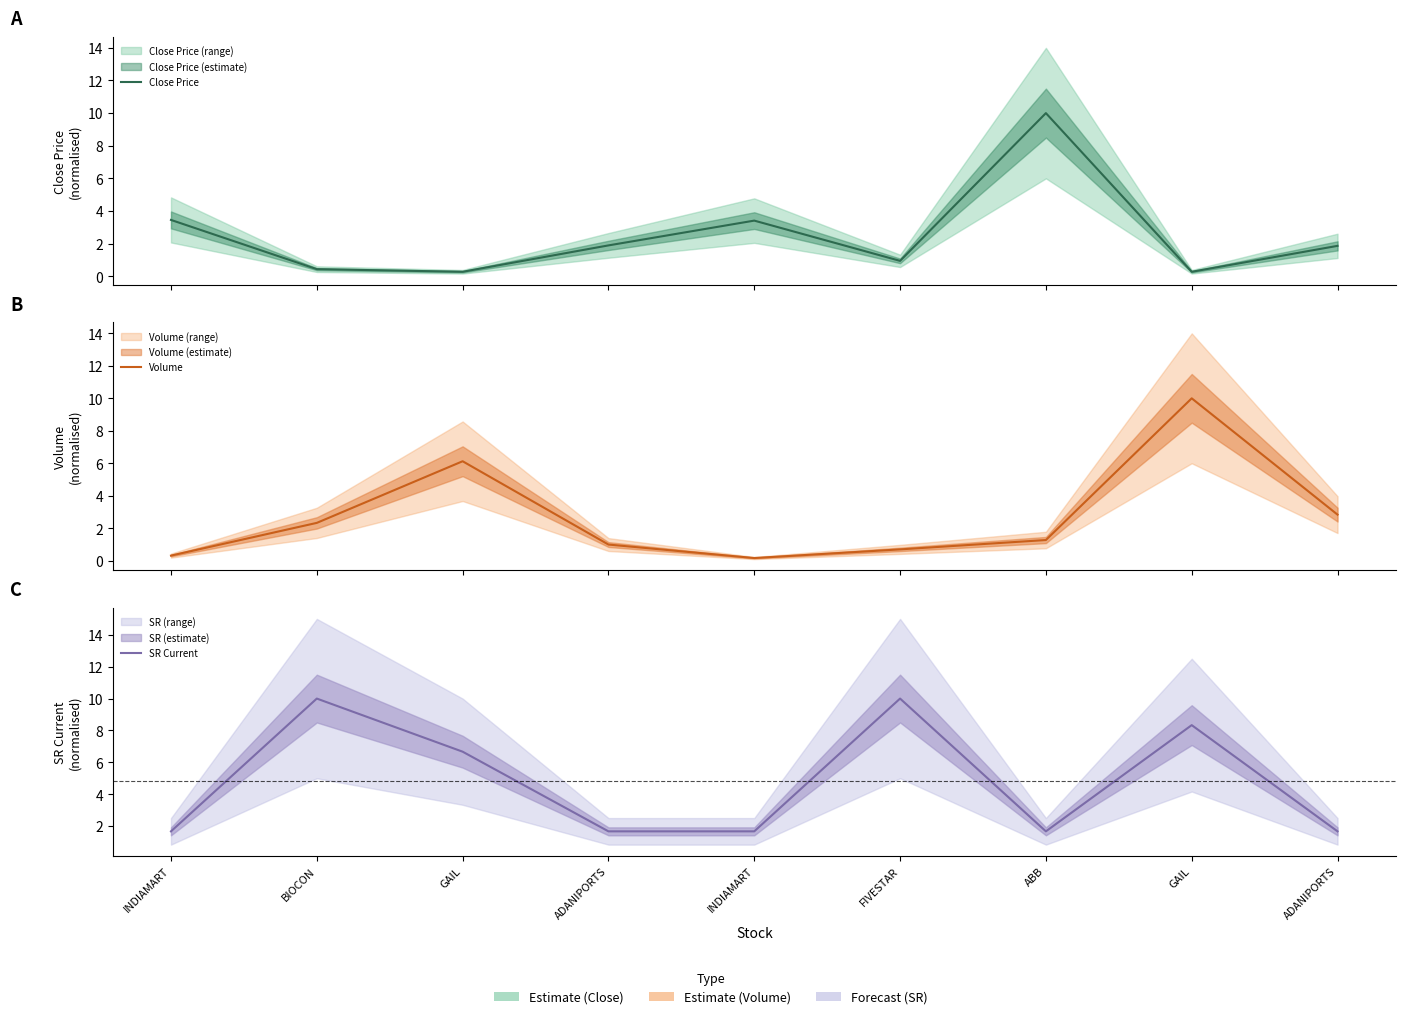

At how many categories does at least one series exceed 1?

9